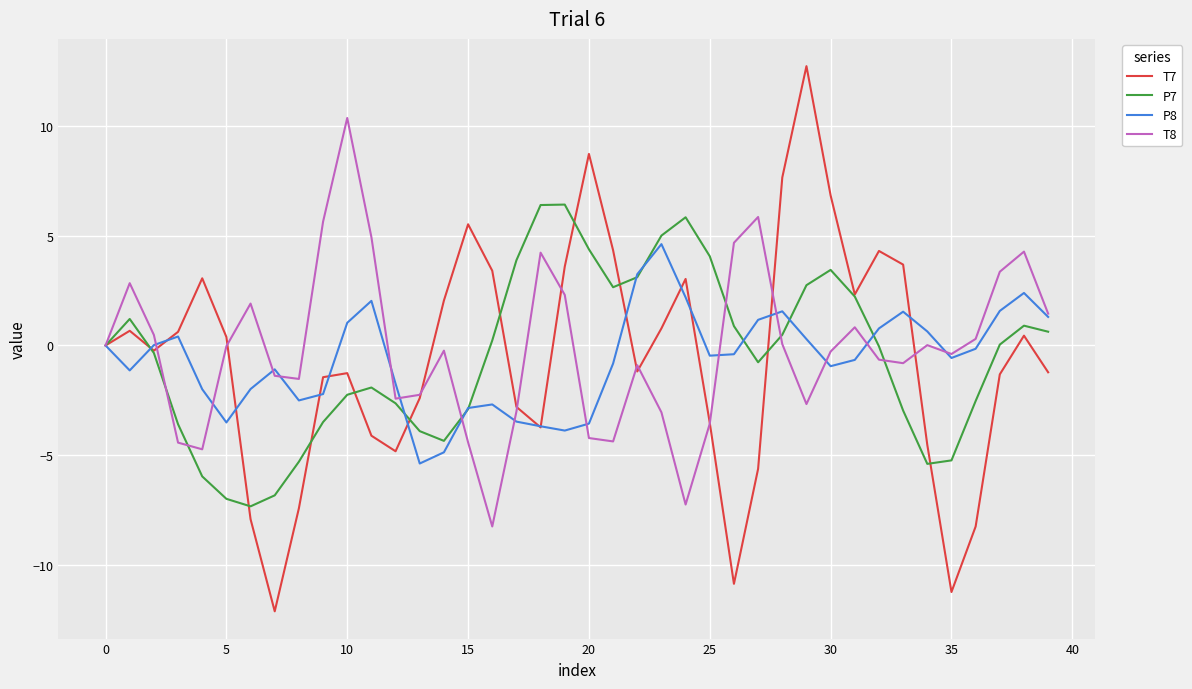

List the series in order of their peak value, highest first.

T7, T8, P7, P8